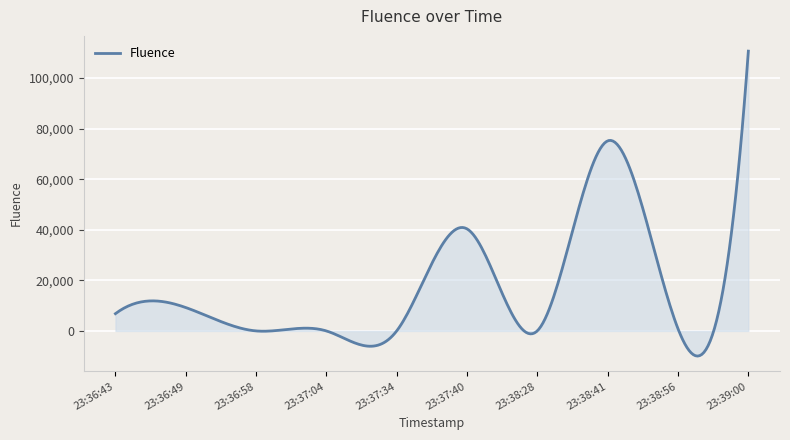

What is the difference between the maximum and minimum values?

120579.2